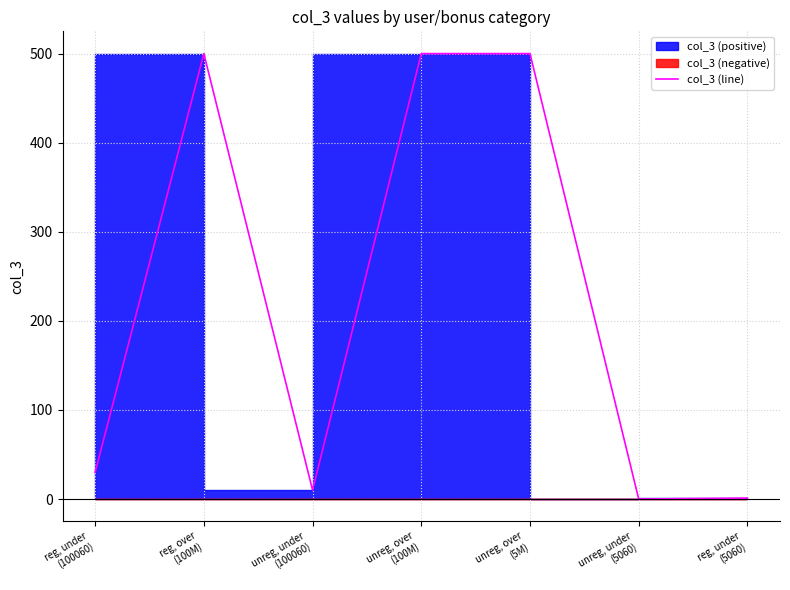

Reading right to left, extract all data points from this chart.

reg, under
(5060)=1	unreg, under
(5060)=0	unreg, over
(5M)=500	unreg, over
(100M)=500	unreg, under
(100060)=10	reg, over
(100M)=500	reg, under
(100060)=30